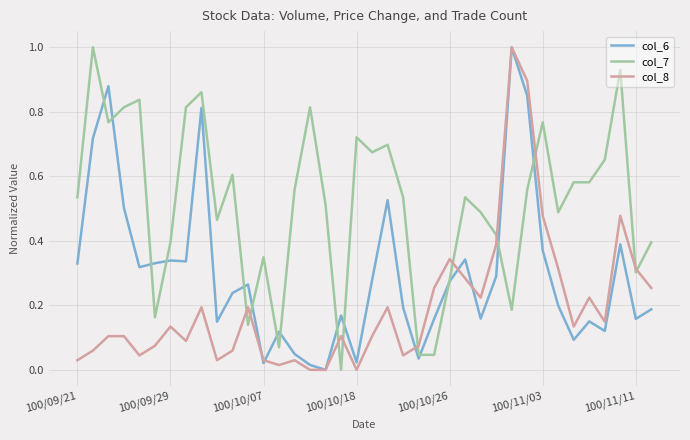

What is the maximum value for col_7?

1.0